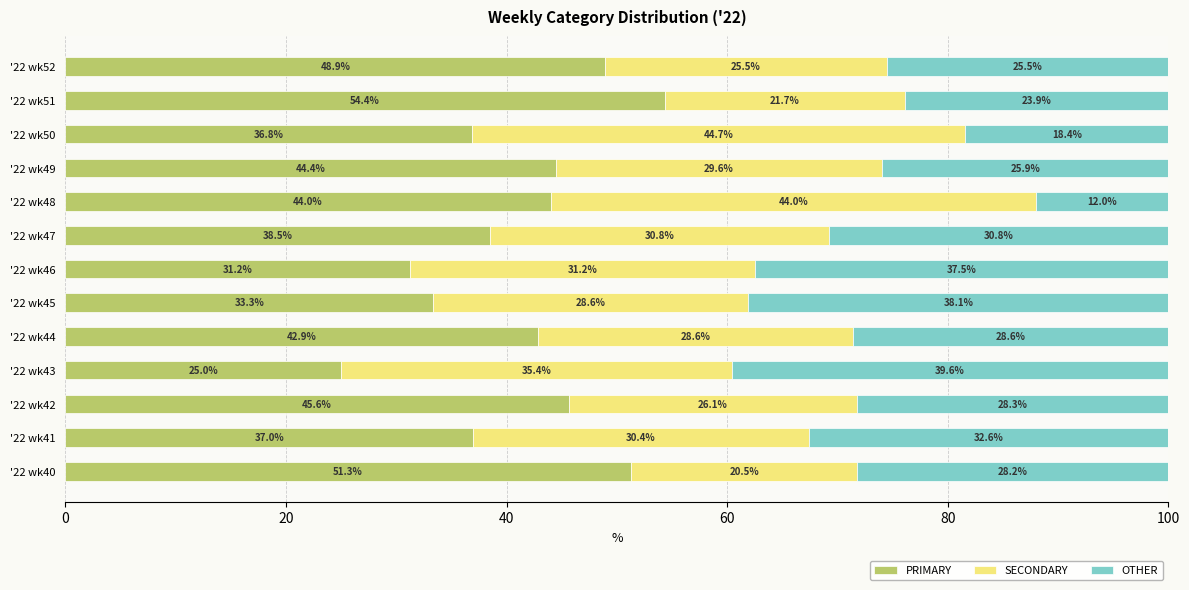

How many data points does each series have?

13